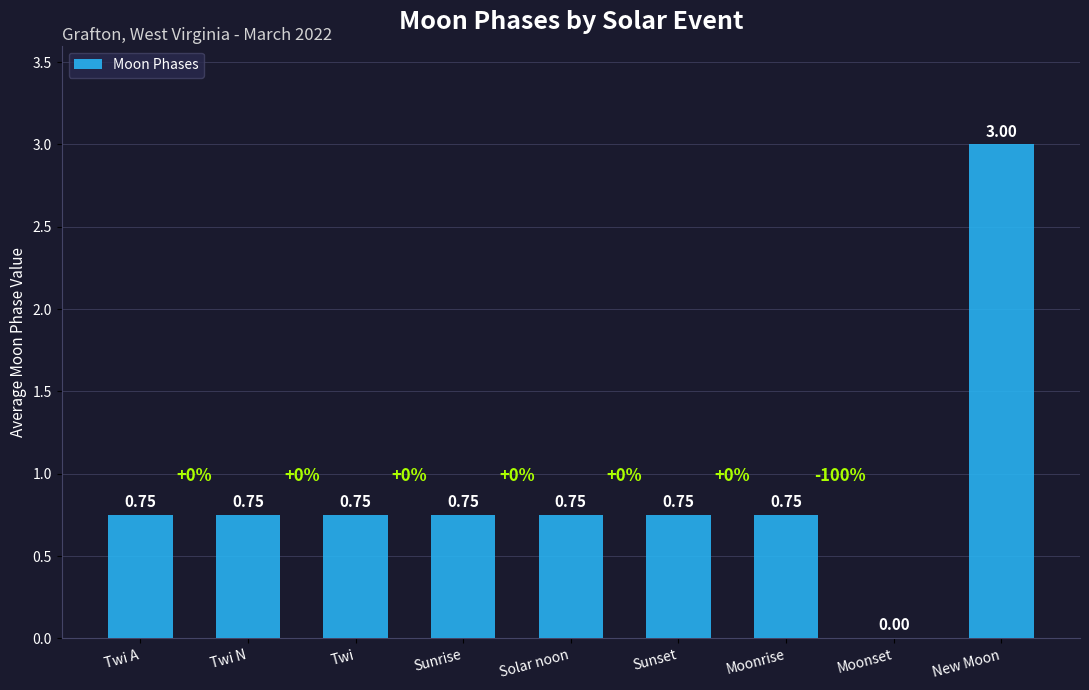

Which has a higher value, New Moon or Moonset?

New Moon